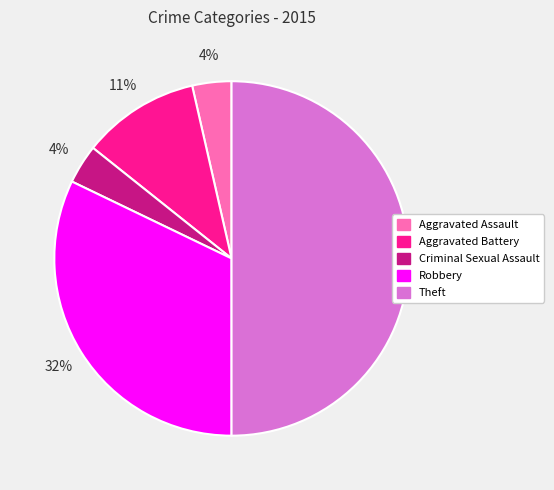

To the nearest percent, what portion does Robbery represent?

32%